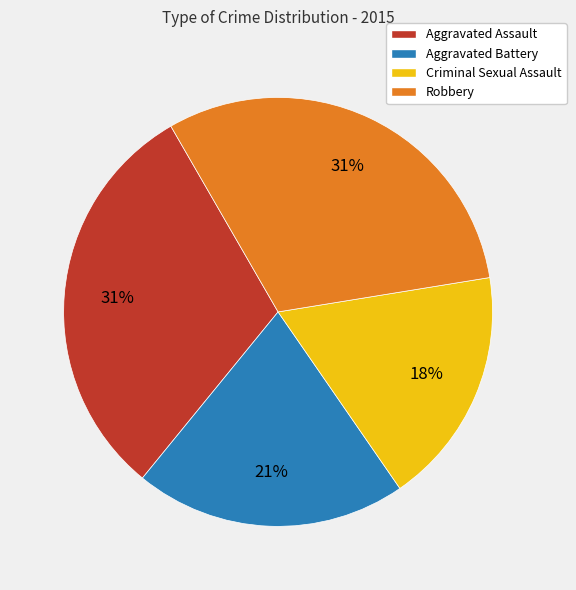

To the nearest percent, what is the average slice percentage?

25%